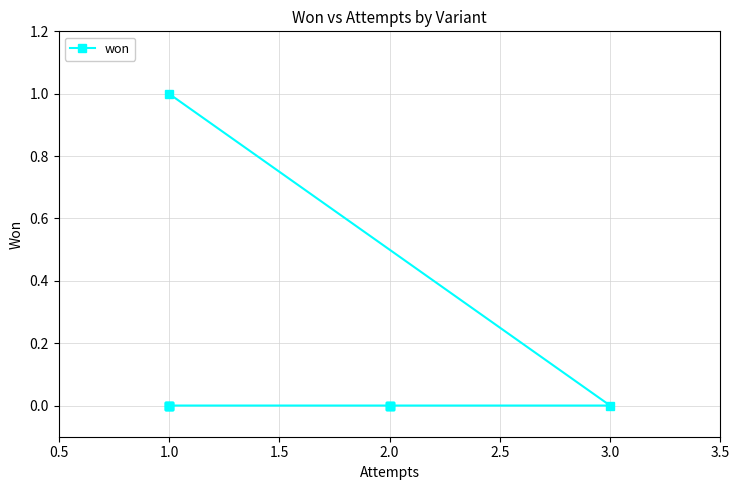

Count the number of data series in this chart.

1